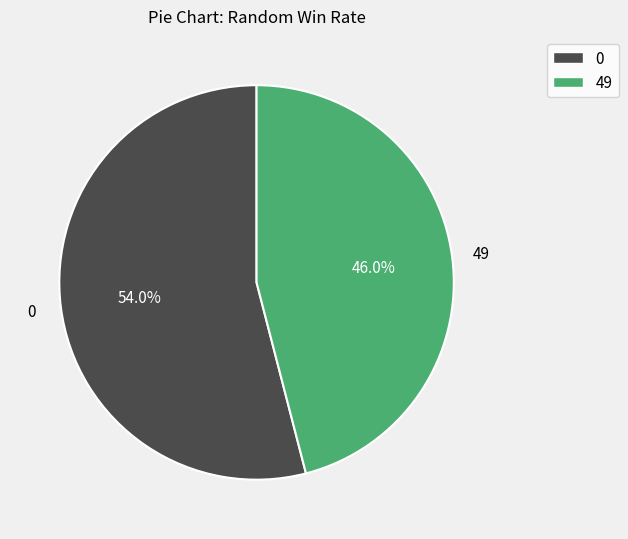

What is the total percentage of 49 and 0?

100.0%